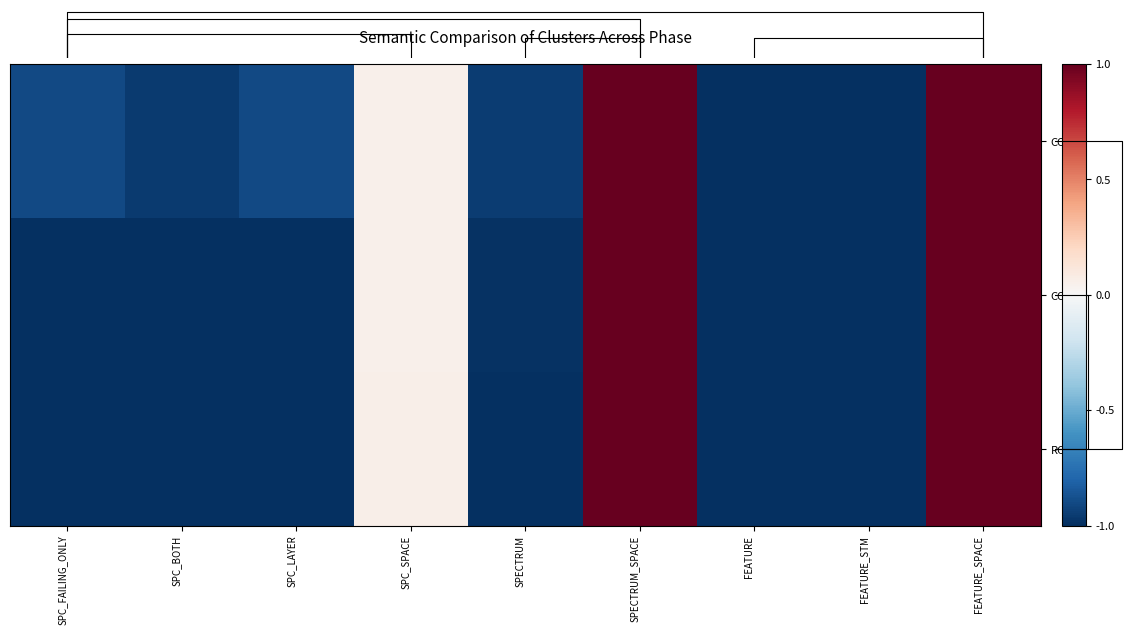

Which series has the largest total across all categories?

COI_3